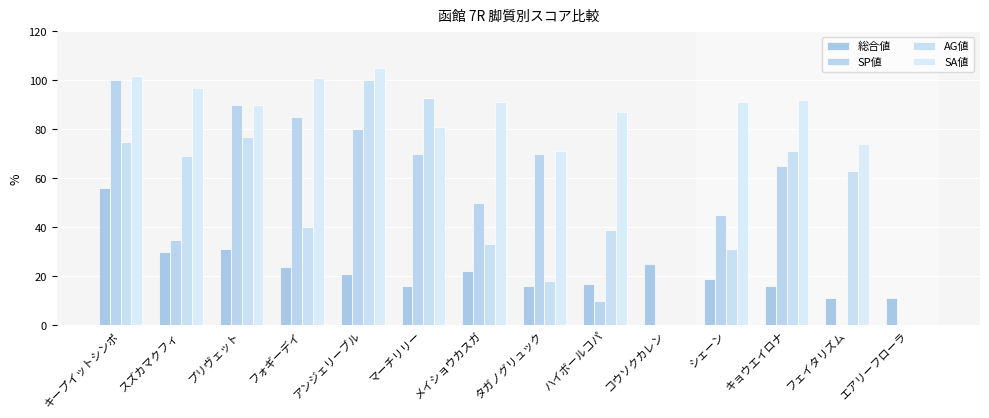

What is the sum of all 総合値 values?

315